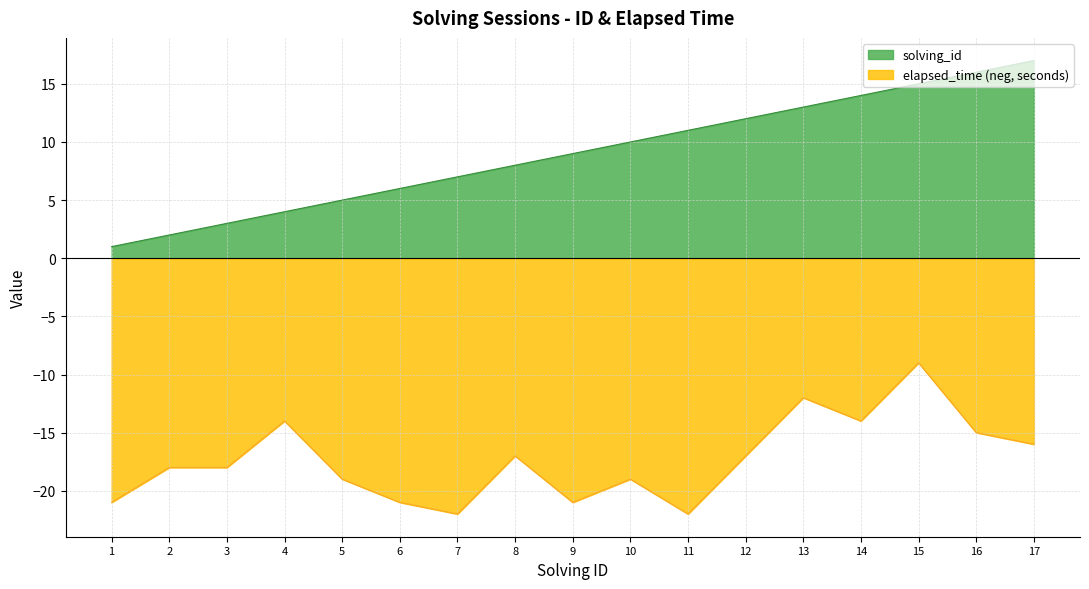

Reading right to left, transcribe all the data shown in this chart.

solving_id: 17	16	15	14	13	12	11	10	9	8	7	6	5	4	3	2	1
elapsed_time: -16	-15	-9	-14	-12	-17	-22	-19	-21	-17	-22	-21	-19	-14	-18	-18	-21